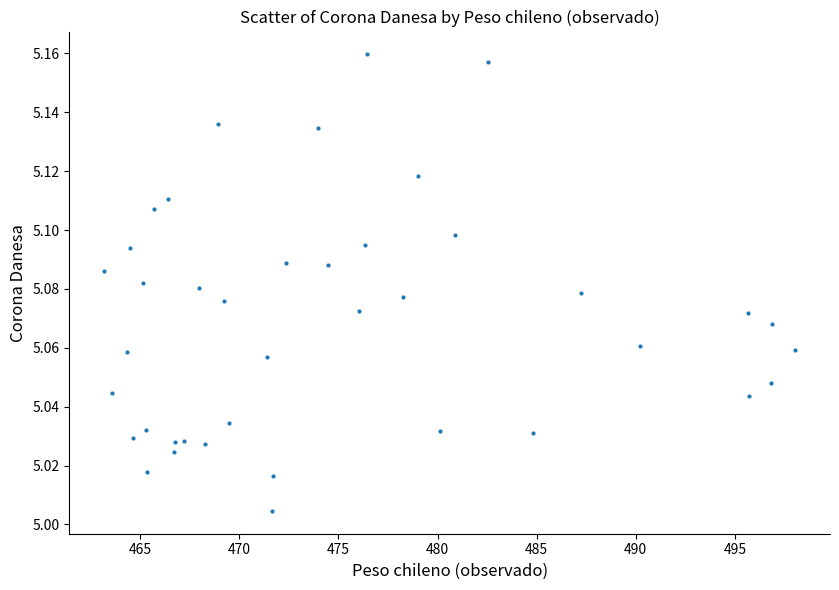

What is the range of X values (max minus min)?

34.9